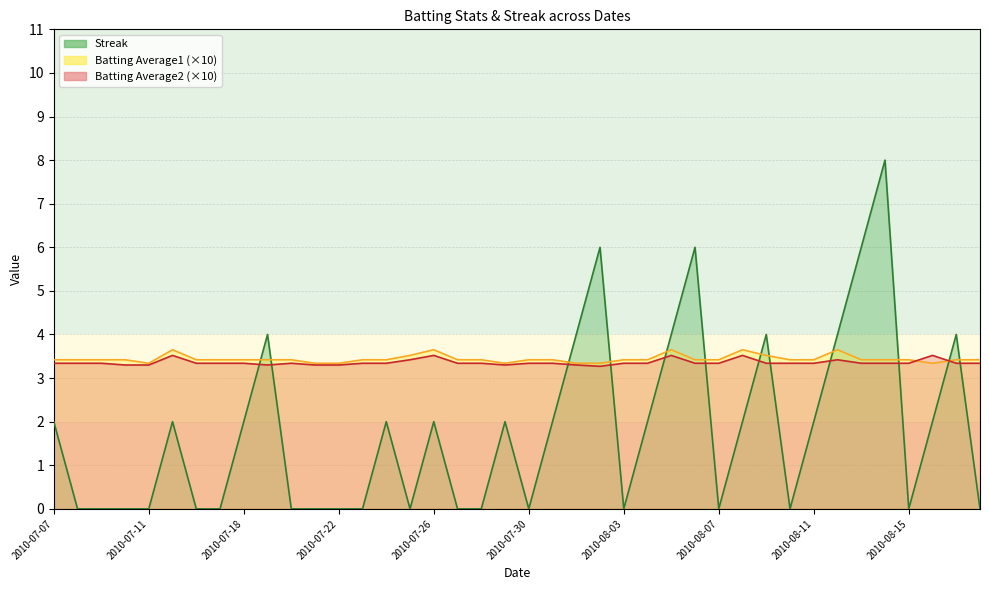

At which category is the sum across all series the highest?

2010-08-14